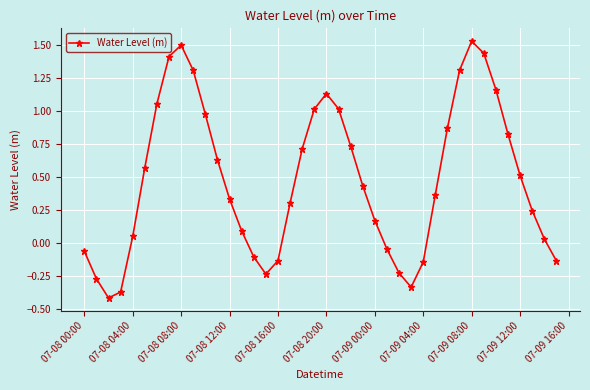

What is the average value?

0.5